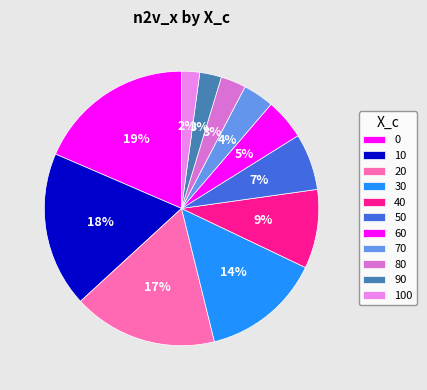

What percentage is NOT represented by 80?

97.0%